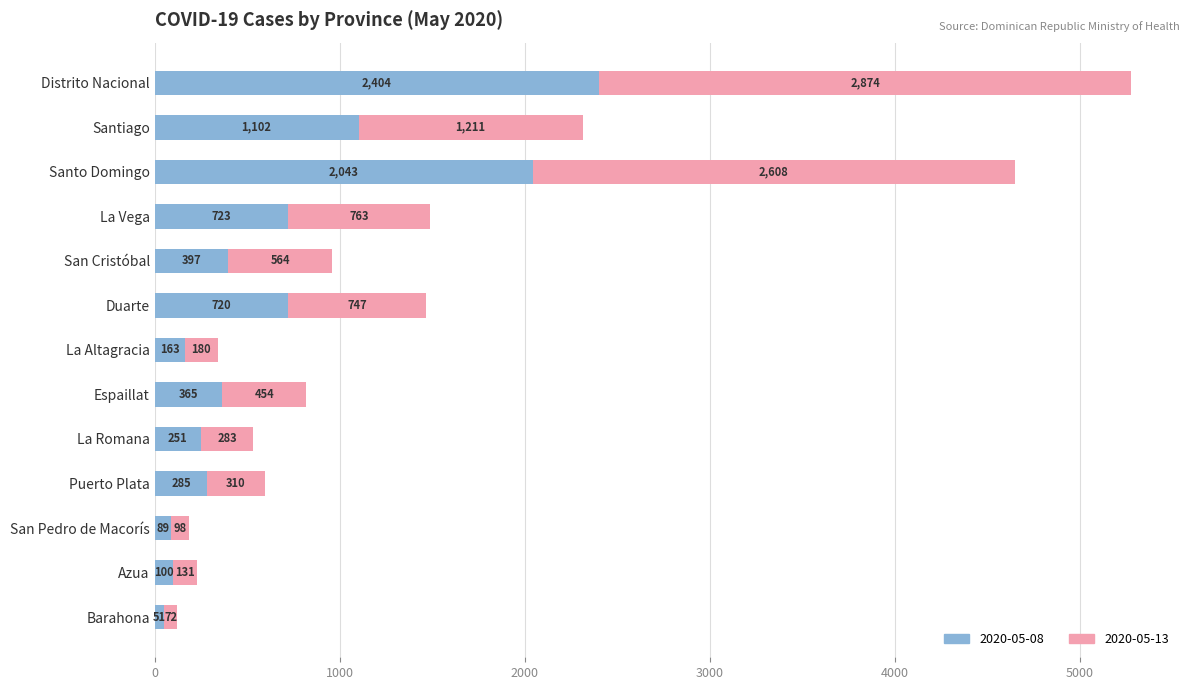

The 2020-05-08 series shows 285 at Puerto Plata. True or false?

True